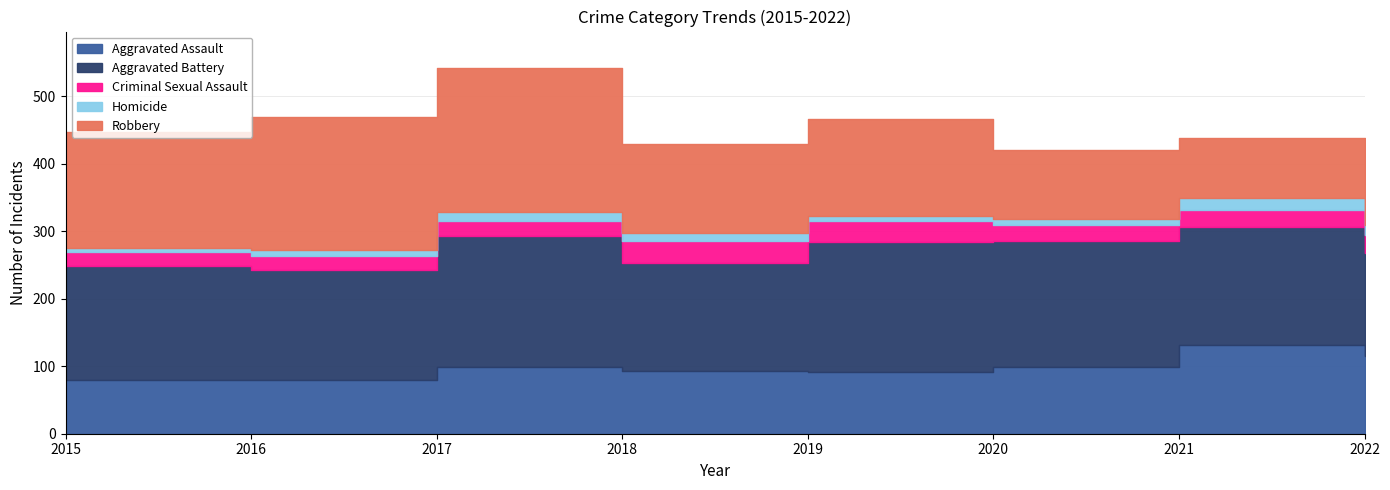

The value of Criminal Sexual Assault at 2022 is 27. True or false?

True